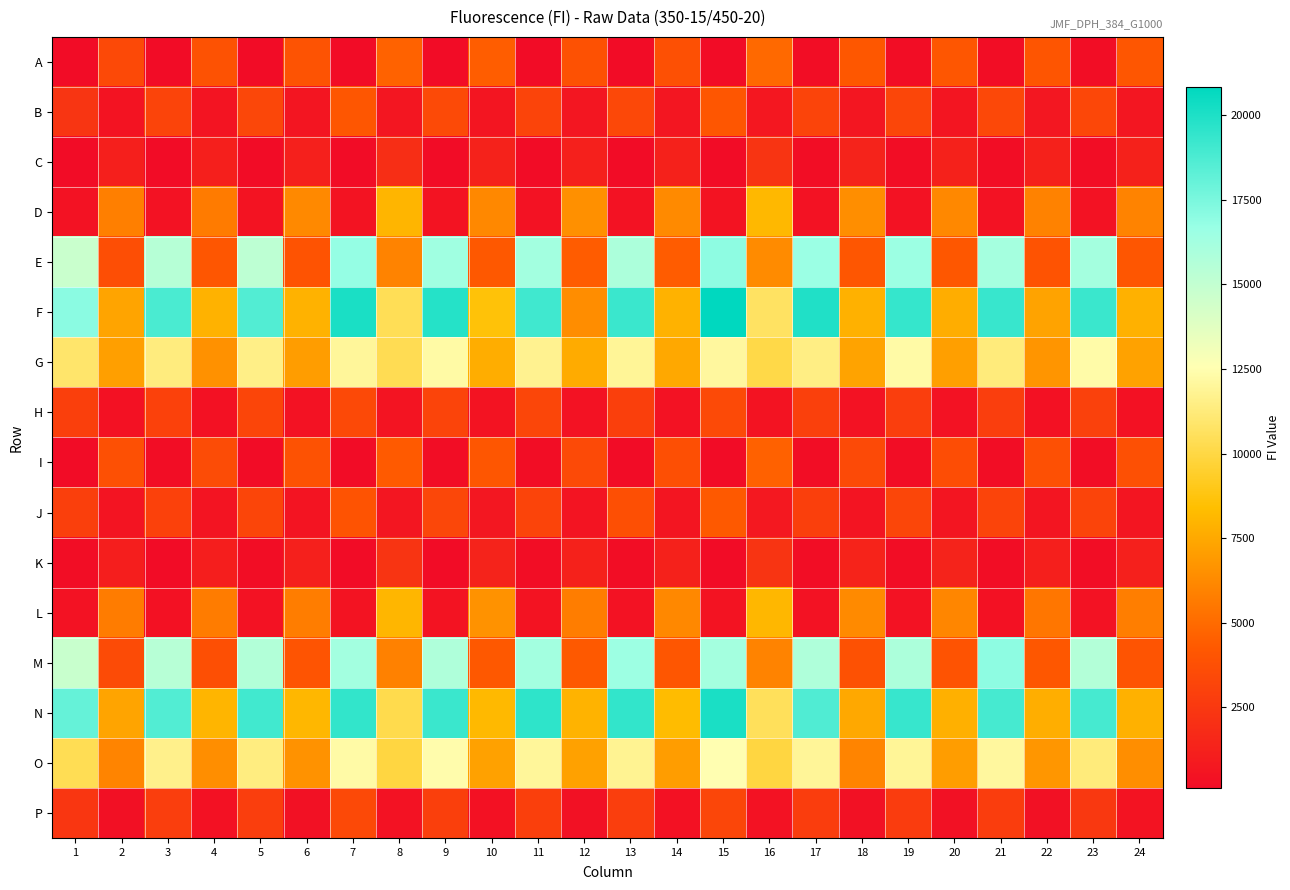

Reading left to right, transcribe all the data shown in this chart.

A: 1=141	2=3405	3=143	4=3904	5=141	6=3948	7=114	8=4641	9=148	10=4423	11=152	12=3862	13=148	14=3792	15=119	16=4916	17=159	18=4201	19=160	20=4144	21=158	22=4073	23=163	24=4139
B: 1=2337	2=516	3=3129	4=592	5=3312	6=619	7=4082	8=650	9=3500	10=636	11=3142	12=652	13=3375	14=659	15=4106	16=722	17=3189	18=671	19=3255	20=637	21=3366	22=709	23=3323	24=676
C: 1=150	2=1156	3=143	4=1144	5=150	6=1239	7=117	8=1946	9=152	10=1325	11=154	12=1190	13=153	14=1280	15=124	16=2273	17=167	18=1341	19=177	20=1279	21=174	22=1272	23=189	24=1268
D: 1=455	2=5851	3=464	4=5686	5=486	6=6254	7=494	8=8020	9=502	10=6226	11=476	12=6513	13=465	14=6288	15=502	16=8154	17=464	18=6450	19=454	20=6225	21=446	22=5952	23=478	24=5992
E: 1=14702	2=3687	3=15488	4=4130	5=15204	6=3998	7=16784	8=5994	9=16361	10=4209	11=16244	12=4365	13=15895	14=4397	15=16977	16=6338	17=16578	18=4119	19=16547	20=4176	21=16152	22=3963	23=16200	24=4108
F: 1=17076	2=7322	3=18779	4=7897	5=18604	6=7893	7=20084	8=10420	9=19796	10=8603	11=19090	12=6413	13=19223	14=7915	15=20841	16=10692	17=19937	18=7868	19=19363	20=7708	21=19280	22=7307	23=19240	24=7863
G: 1=10883	2=7118	3=11331	4=6566	5=11561	6=7068	7=12012	8=10328	9=12249	10=7724	11=11759	12=7623	13=11903	14=7500	15=12087	16=10089	17=11484	18=7305	19=12297	20=7139	21=11257	22=6733	23=12311	24=7241
H: 1=2868	2=402	3=2991	4=400	5=3221	6=444	7=3423	8=522	9=3187	10=487	11=3244	12=460	13=2874	14=457	15=3448	16=500	17=2924	18=438	19=2841	20=449	21=2845	22=406	23=2954	24=426
I: 1=152	2=3794	3=157	4=3570	5=144	6=3894	7=114	8=4304	9=156	10=4113	11=158	12=3495	13=152	14=3746	15=128	16=4579	17=161	18=3456	19=165	20=3639	21=158	22=3802	23=168	24=3829
J: 1=2872	2=559	3=2995	4=538	5=3214	6=594	7=3975	8=676	9=3287	10=714	11=3187	12=578	13=3735	14=619	15=4269	16=763	17=2895	18=589	19=3244	20=630	21=3138	22=624	23=3163	24=621
K: 1=156	2=1109	3=144	4=1088	5=156	6=1222	7=122	8=2291	9=153	10=1365	11=157	12=1286	13=158	14=1286	15=122	16=2289	17=160	18=1383	19=168	20=1340	21=169	22=1156	23=175	24=1174
L: 1=468	2=5708	3=431	4=5713	5=466	6=5743	7=502	8=8066	9=504	10=6598	11=482	12=5766	13=475	14=6203	15=491	16=8092	17=476	18=6304	19=464	20=6138	21=428	22=5467	23=458	24=5816
M: 1=14756	2=3518	3=15446	4=3739	5=15637	6=4031	7=16232	8=5910	9=15772	10=4204	11=16242	12=4276	13=16492	14=4124	15=16195	16=5987	17=15755	18=3863	19=15889	20=3962	21=16983	22=4184	23=15596	24=4031
N: 1=18054	2=7326	3=18583	4=8021	5=19043	6=8096	7=19435	8=10228	9=19240	10=8184	11=19569	12=7954	13=19441	14=8331	15=20088	16=10529	17=18615	18=7510	19=19308	20=7807	21=18920	22=7737	23=18915	24=7876
O: 1=10371	2=6032	3=11649	4=6445	5=11372	6=6623	7=12292	8=9932	9=12414	10=7226	11=11984	12=7237	13=11788	14=7044	15=12511	16=9937	17=11961	18=6054	19=11910	20=7057	21=12080	22=6771	23=11270	24=6435
P: 1=2387	2=329	3=2797	4=401	5=2802	6=374	7=3410	8=441	9=2872	10=406	11=2878	12=396	13=2827	14=409	15=3233	16=442	17=2768	18=386	19=2743	20=390	21=2754	22=383	23=2510	24=502